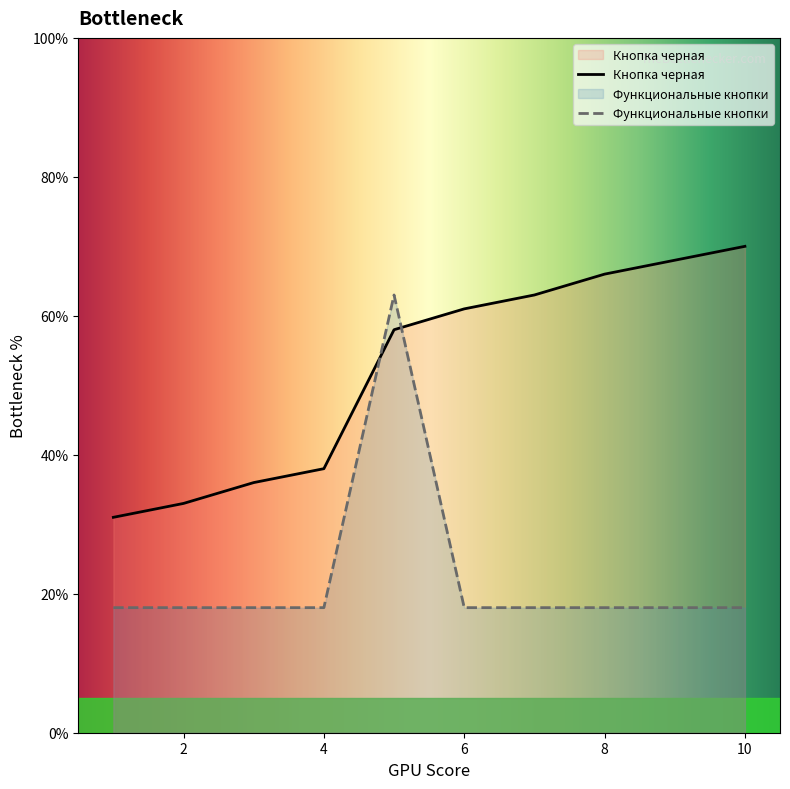

Which series has the largest total across all categories?

Кнопка черная